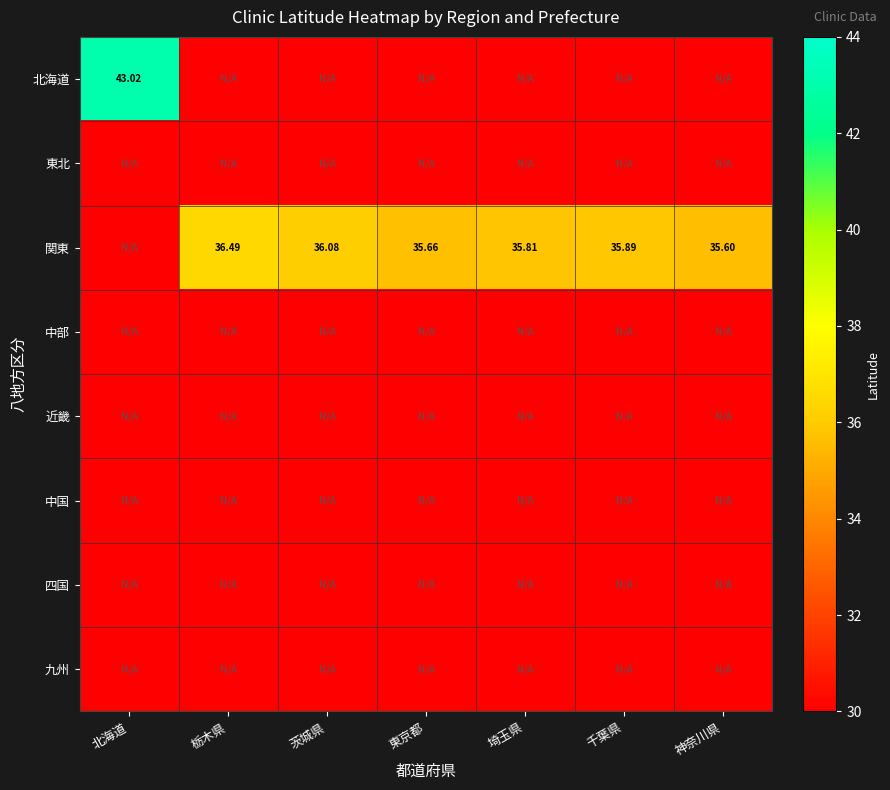

What is the maximum value shown in the chart?

43.0